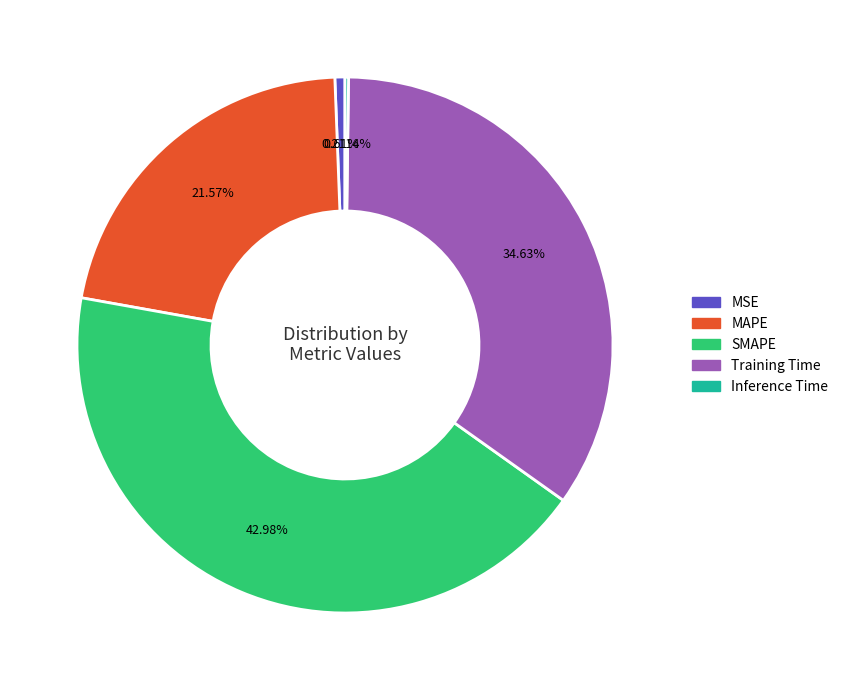

Does any single category account for the majority?

No